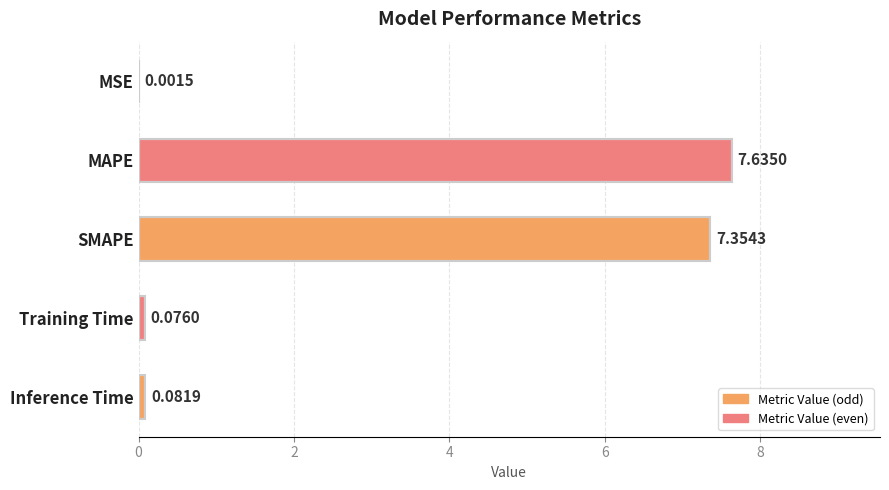

Which has a higher value, MAPE or SMAPE?

MAPE